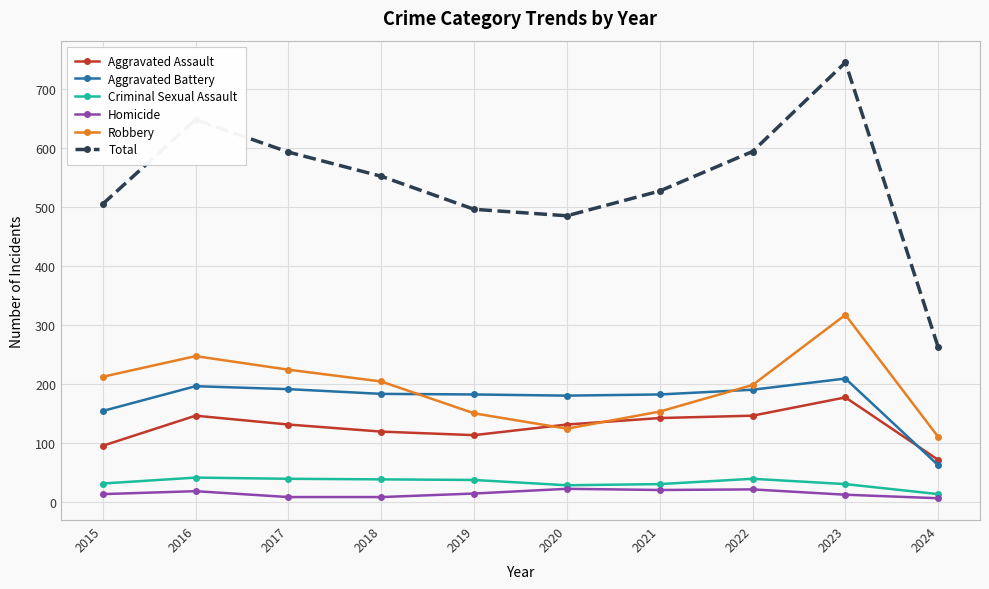

What is the total value across all series at 2015?

1010